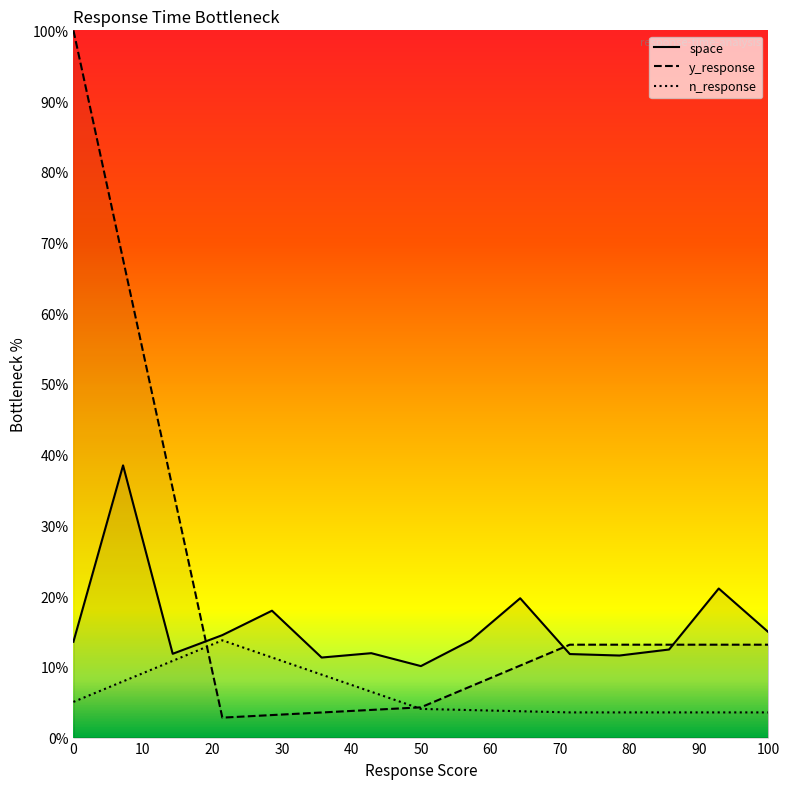

True or false: space and n_response intersect in this chart.

False